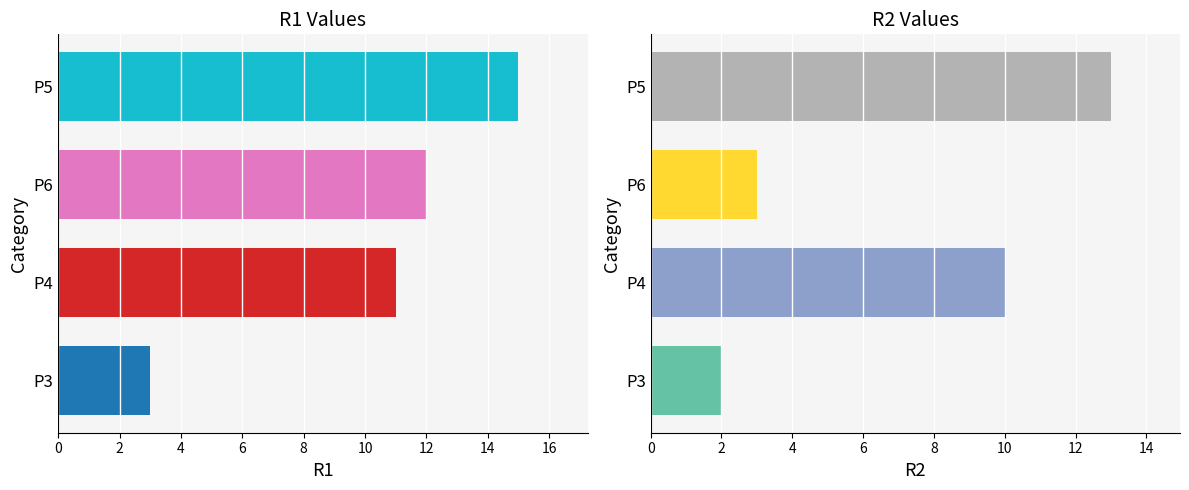

The R1 series shows -9 at P10. True or false?

False